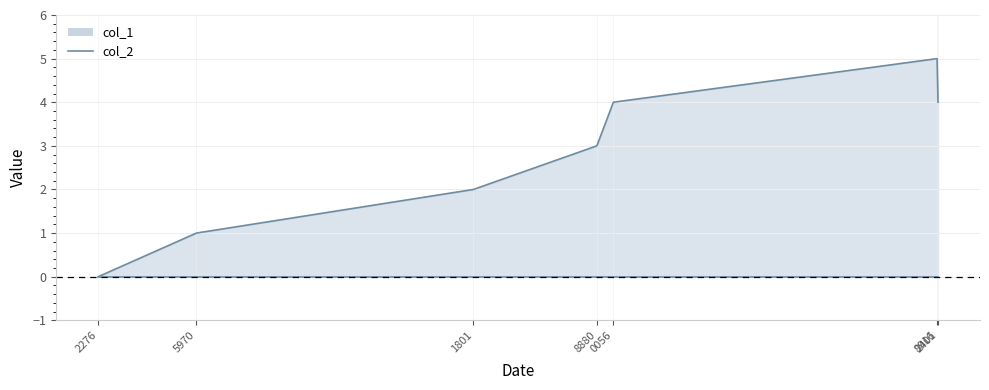

The value of col_2 at 0056 is 0. True or false?

True